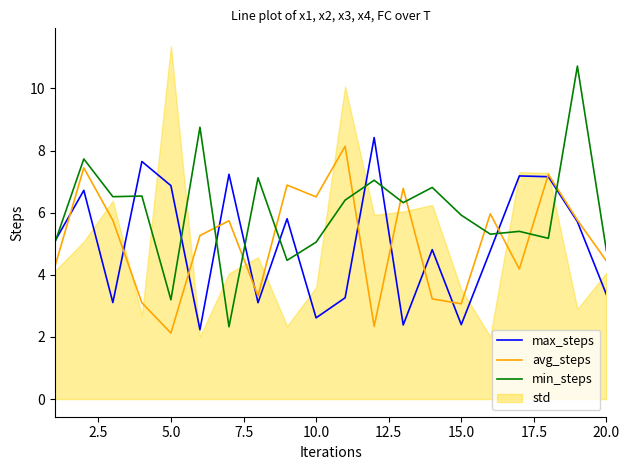

What is the maximum value for min_steps?

10.7